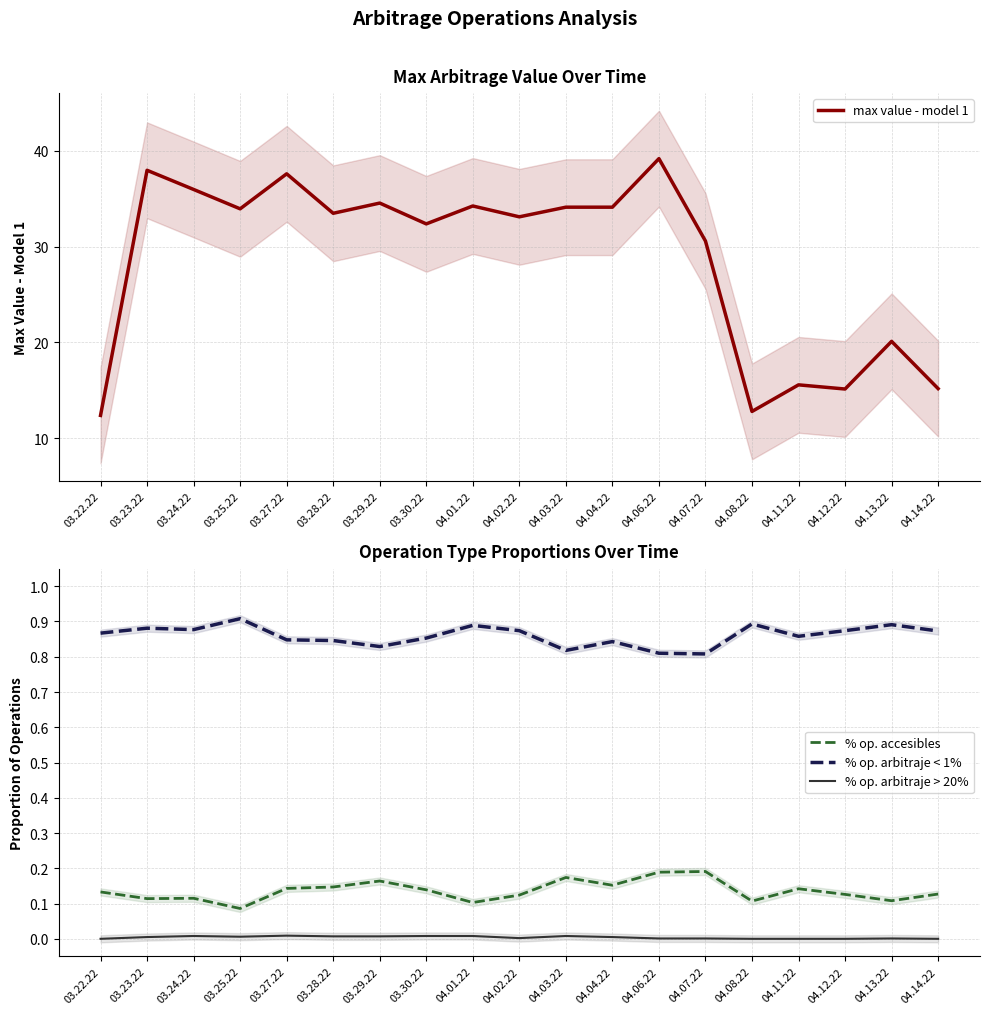

True or false: % op. arbitraje < 1% and % op. accesibles intersect in this chart.

False